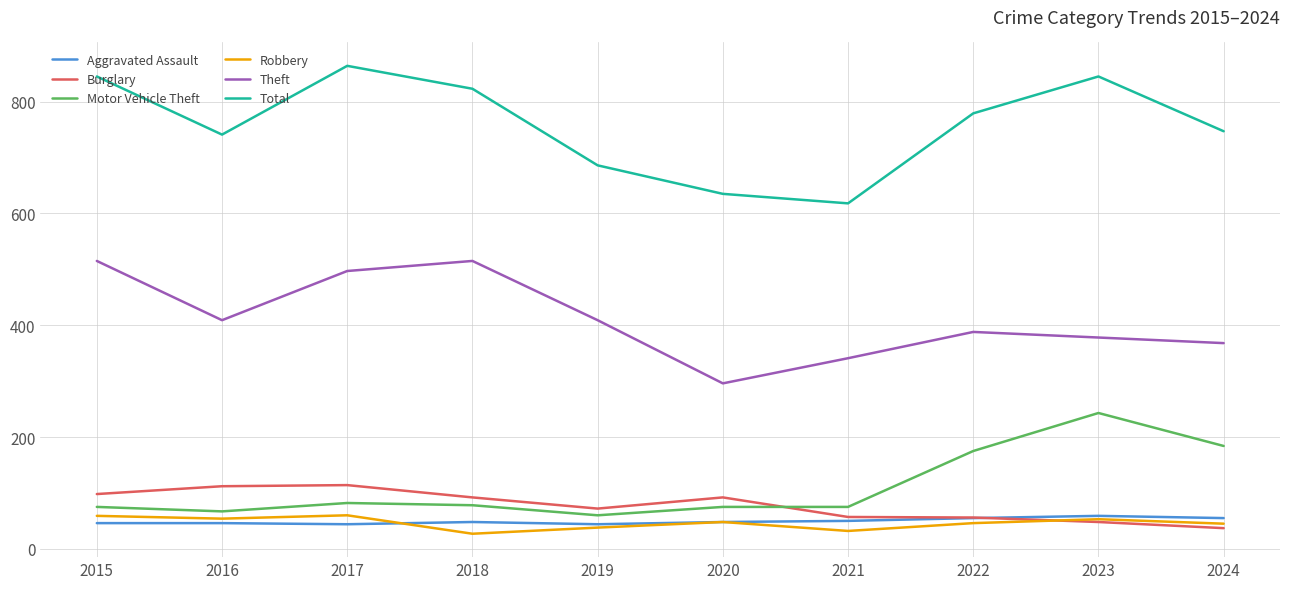

Between 2019 and 2023, which series saw the biggest shift?

Motor Vehicle Theft